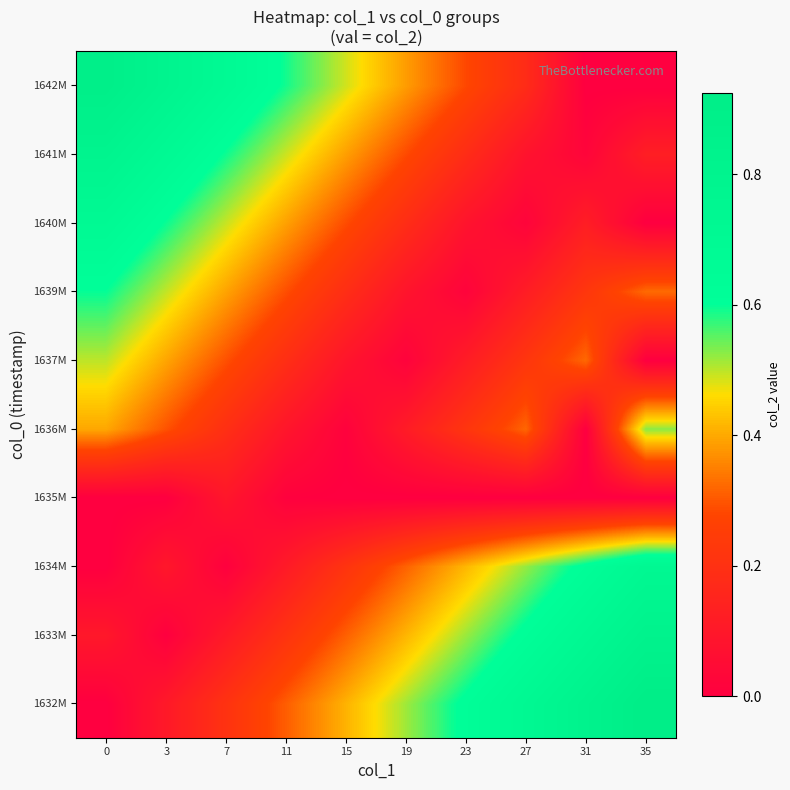

At how many categories does at least one series exceed 0?

10